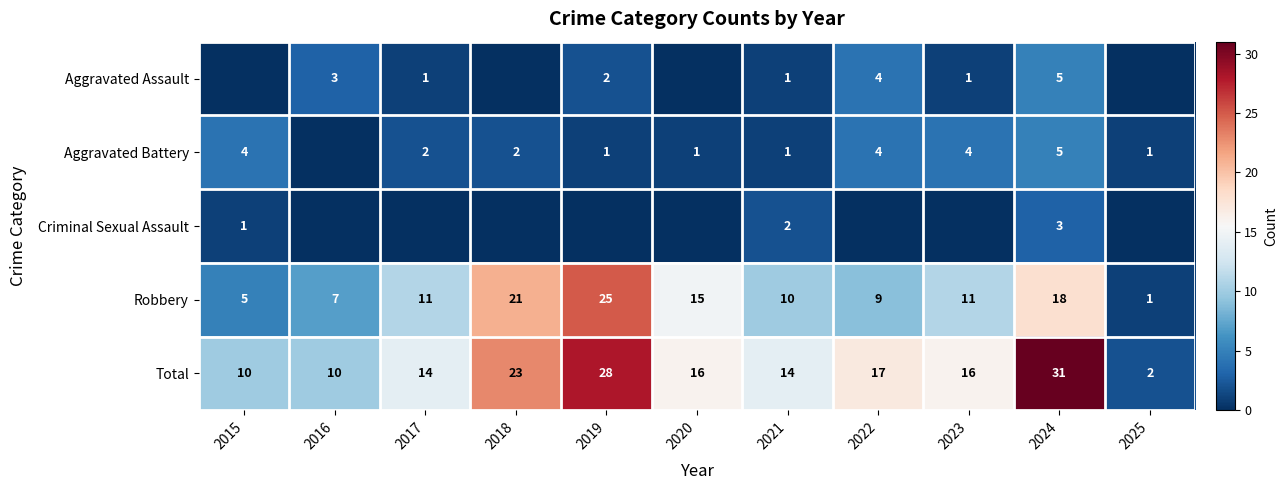

At how many categories does at least one series exceed 16?

4